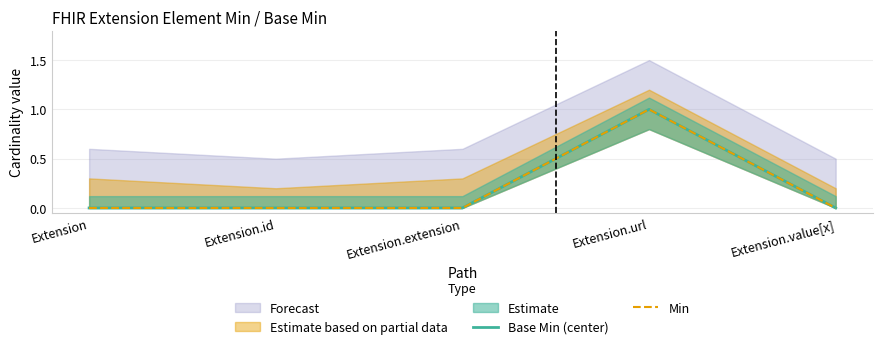

Rank the categories by Base Min (center) value from highest to lowest.

Extension.url, Extension, Extension.id, Extension.extension, Extension.value[x]